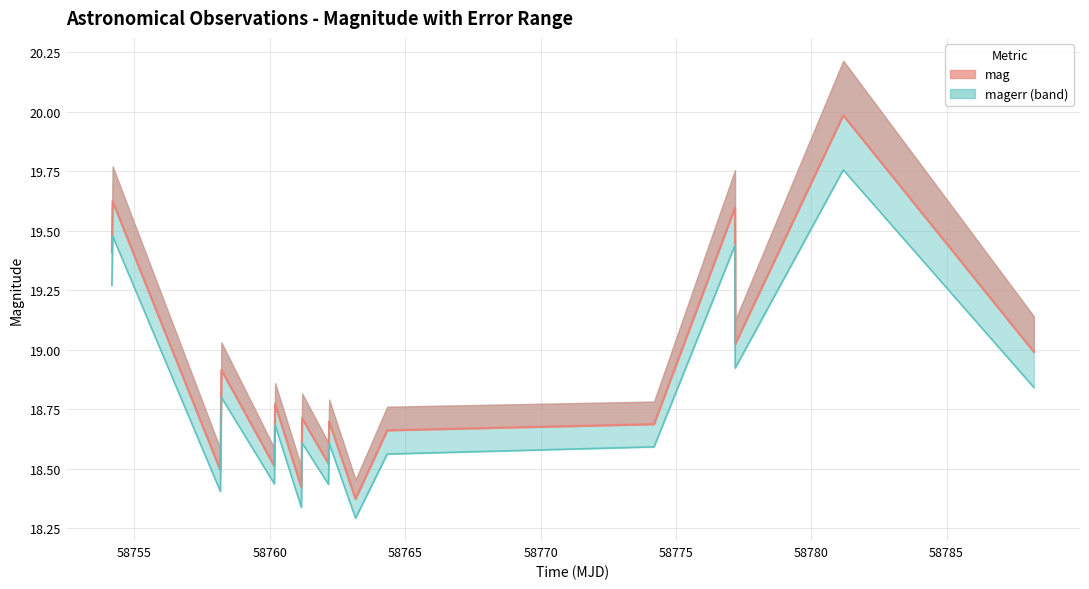

What is the sum of all mag values?

321.4